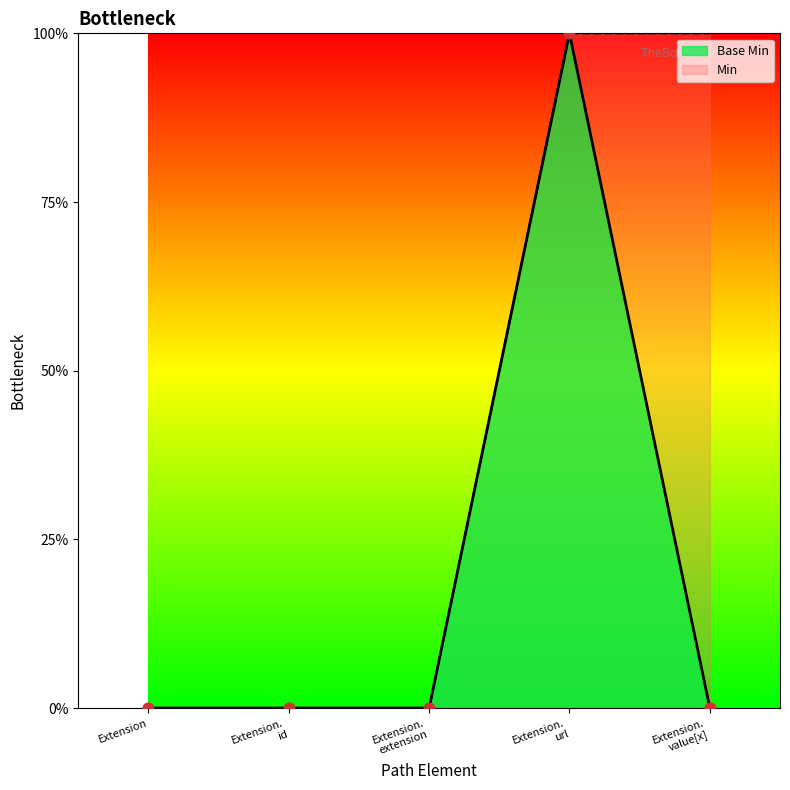

What is the change in value from Extension. extension to Extension. url?

+1